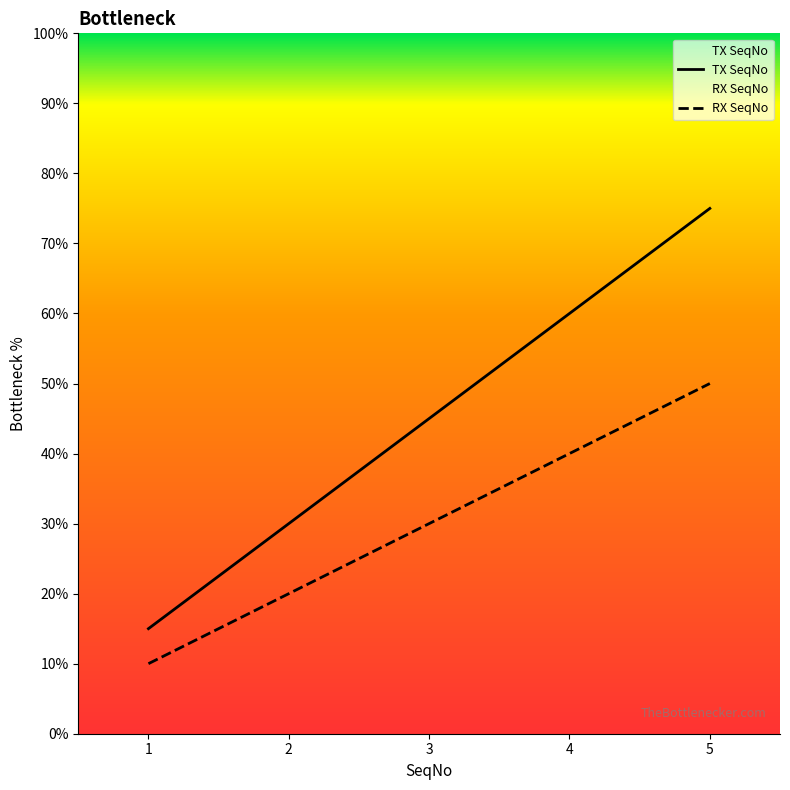

Rank the categories by RX SeqNo value from lowest to highest.

1, 2, 3, 4, 5